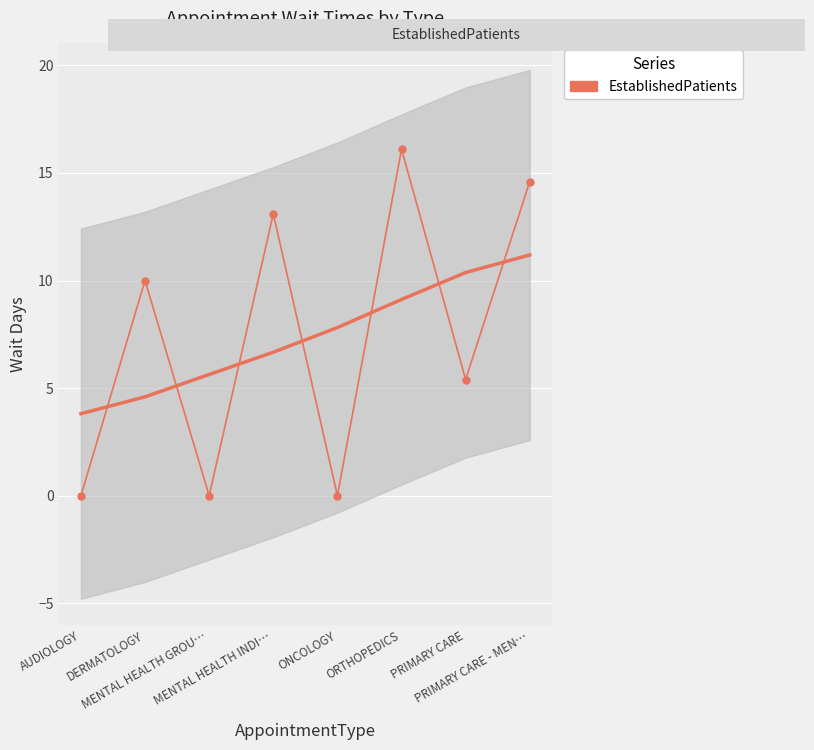

At which category does the data reach its first local valley?

MENTAL HEALTH GROU…